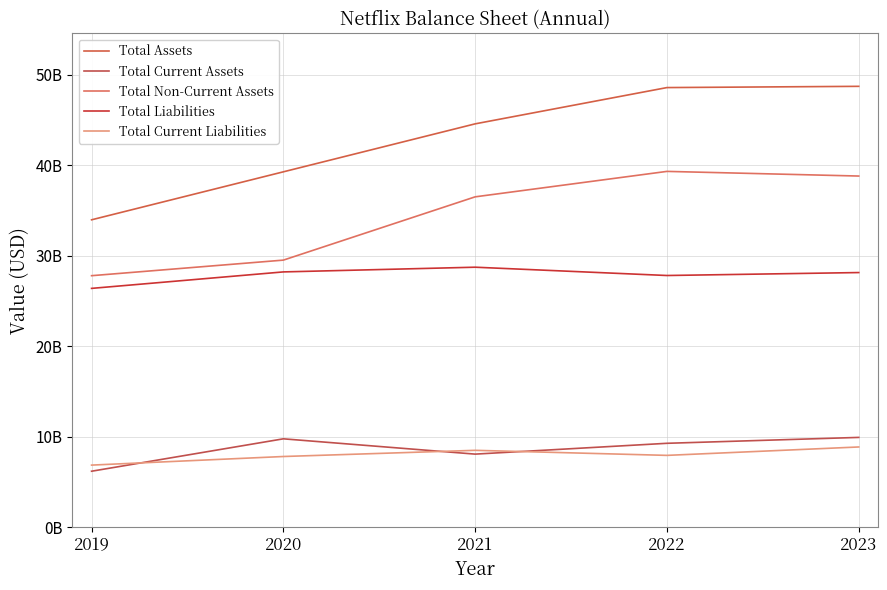

True or false: Total Current Liabilities and Total Non-Current Assets cross at least once.

False